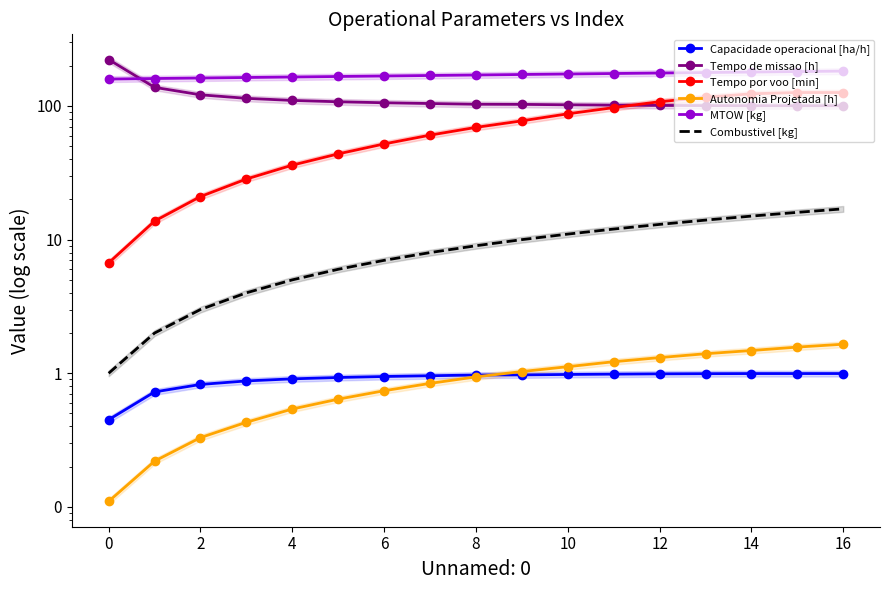

Which series has the largest total across all categories?

MTOW [kg]